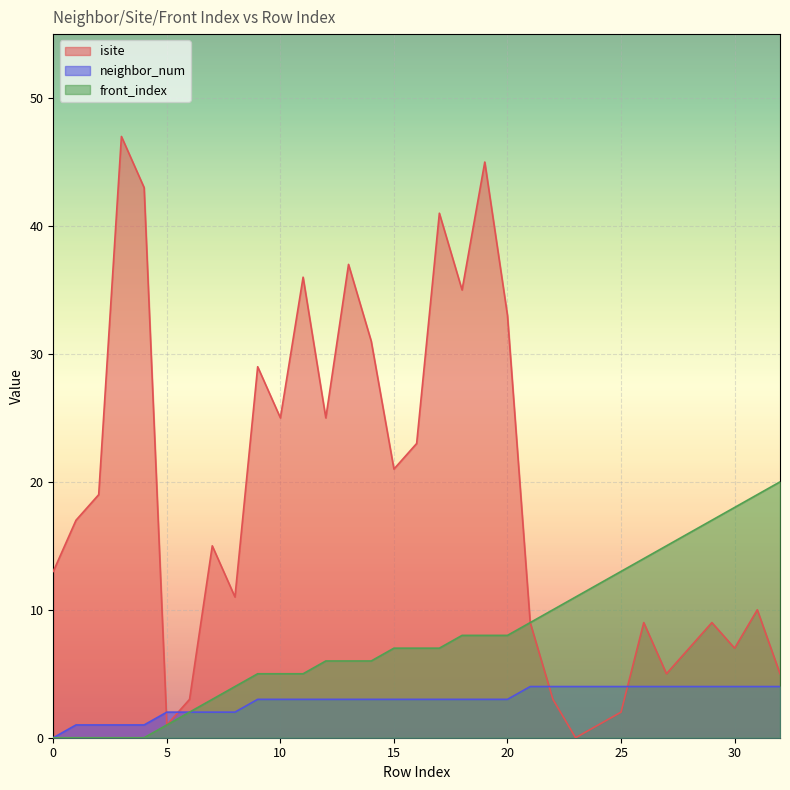

List the series in order of their peak value, highest first.

isite, front_index, neighbor_num